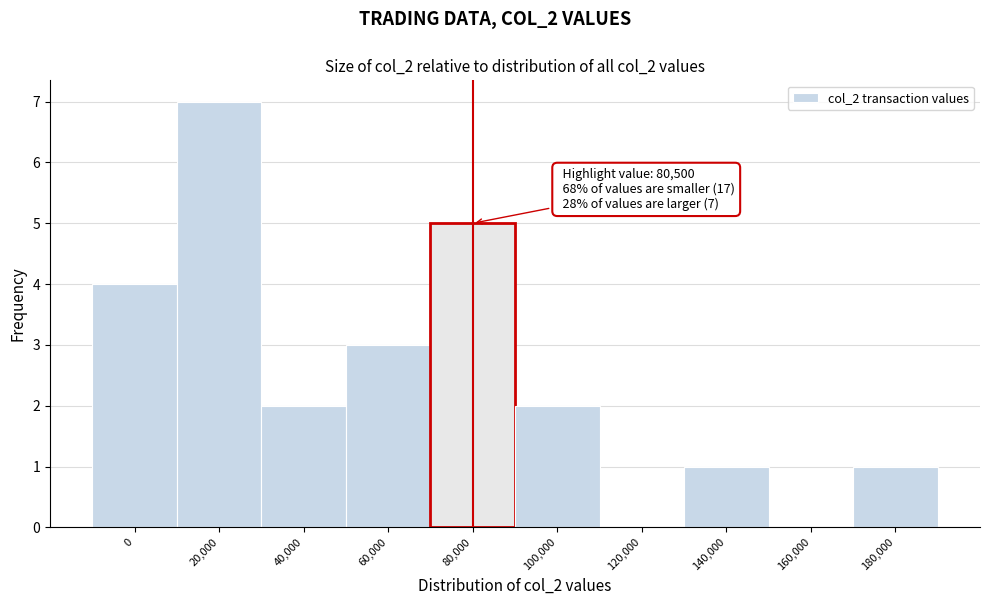

Reading right to left, extract all data points from this chart.

180,000=1	160,000=0	140,000=1	120,000=0	100,000=2	80,000=5	60,000=3	40,000=2	20,000=7	0=4